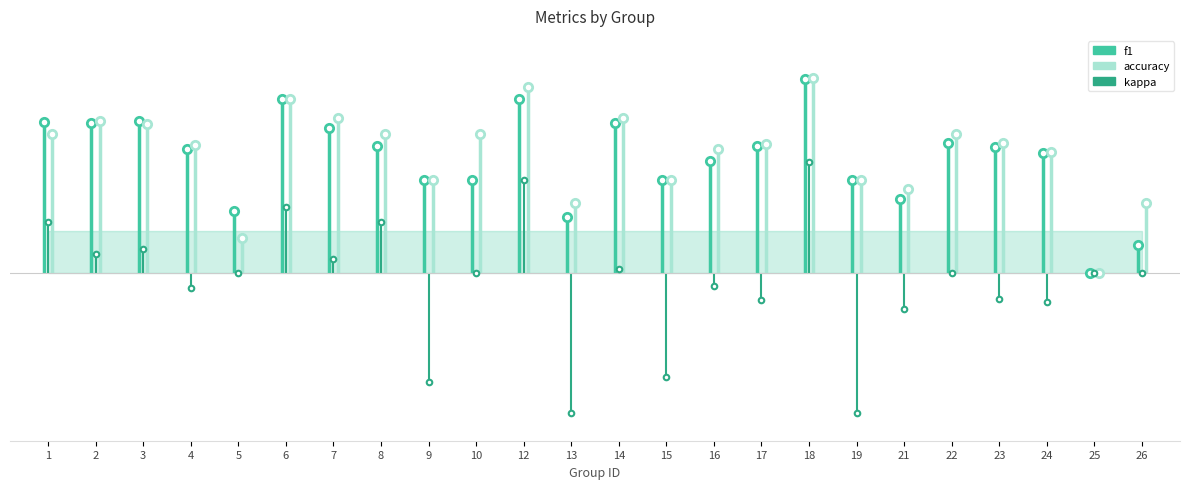

What is the difference between the highest and lowest values at 2?

0.4